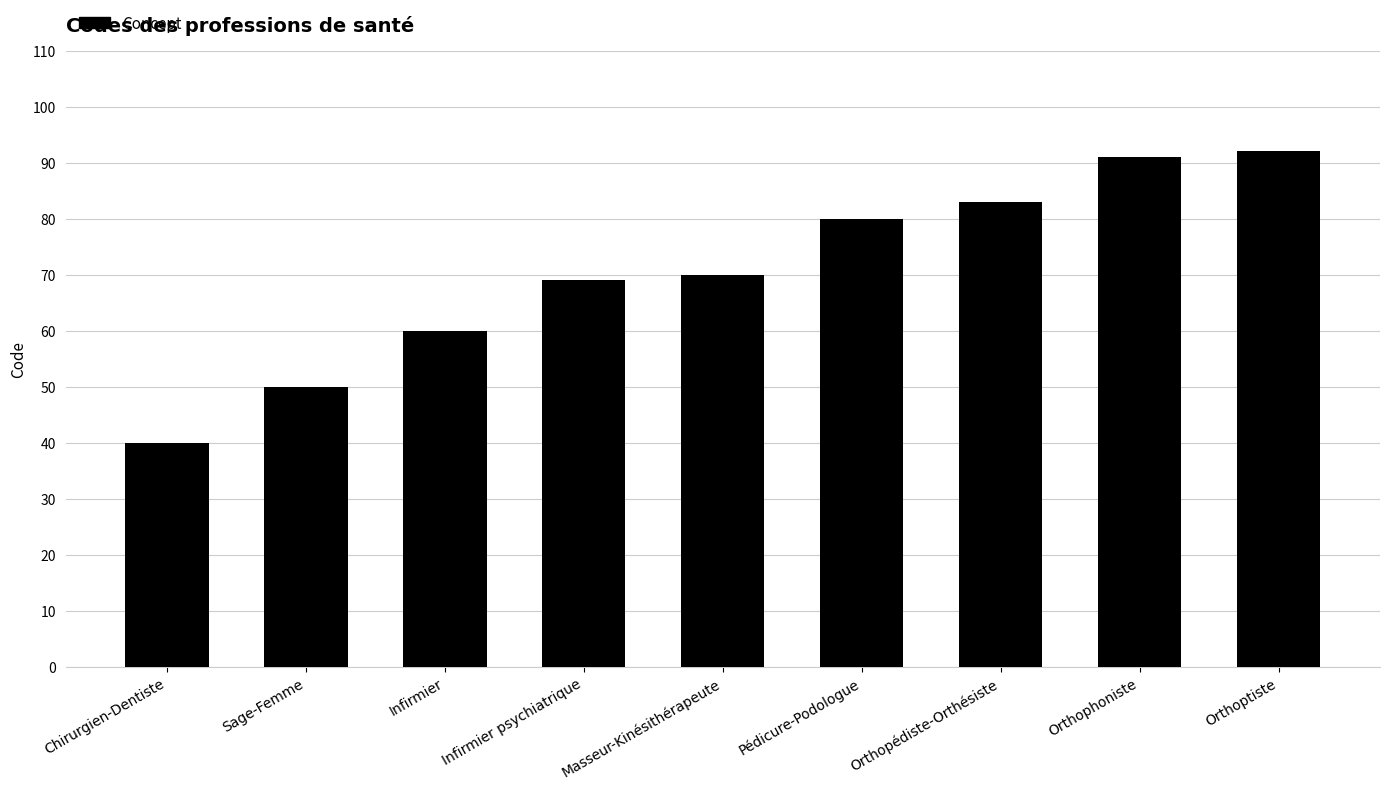

Is it true that the value at Chirurgien-Dentiste is 61?

False